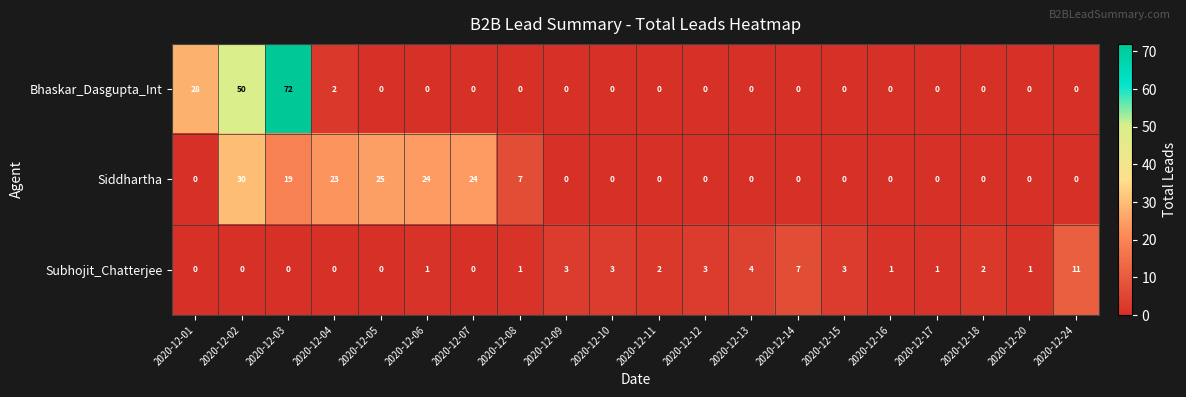

Between 2020-12-08 and 2020-12-09, which series saw the biggest shift?

Siddhartha